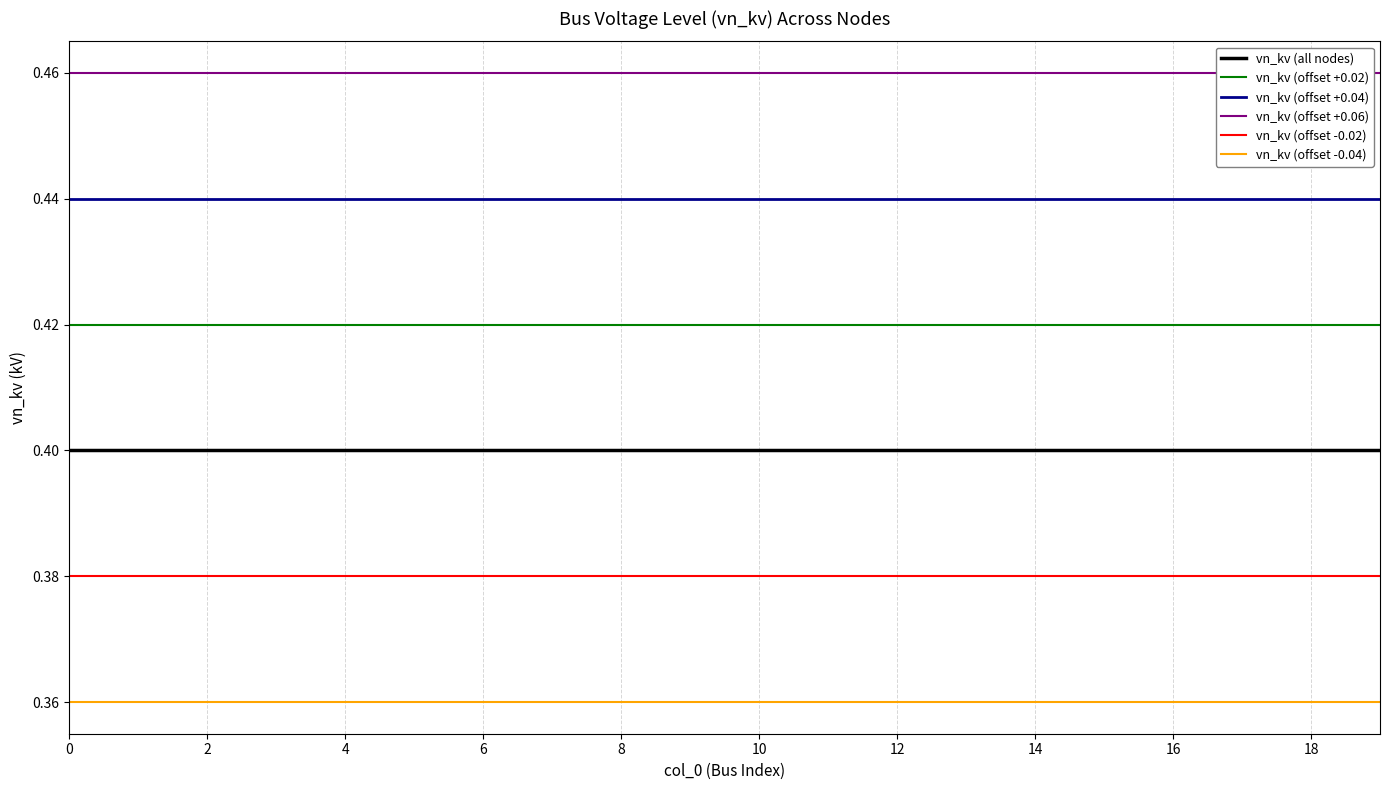

Which series has the largest total across all categories?

vn_kv (offset +0.06)